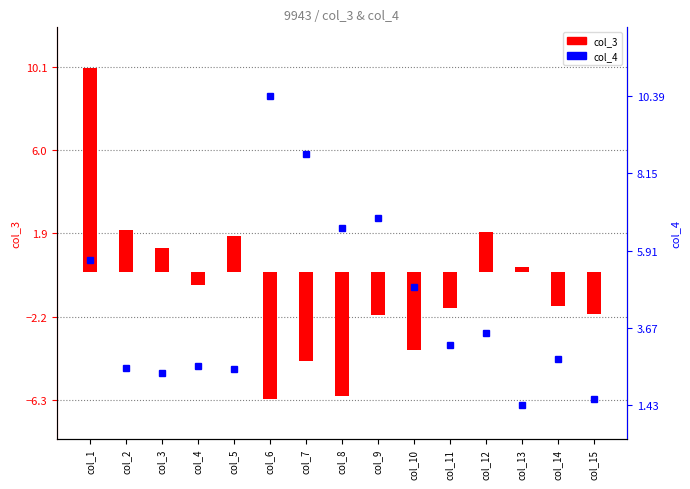

Which category has the lowest value across all series?

col_6